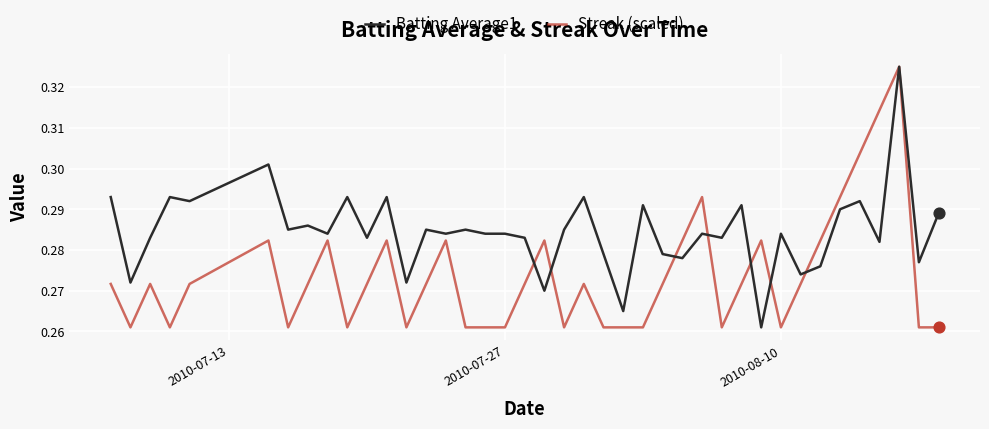

Rank the series by their average value, from highest to lowest.

Batting Average1, Streak (scaled)